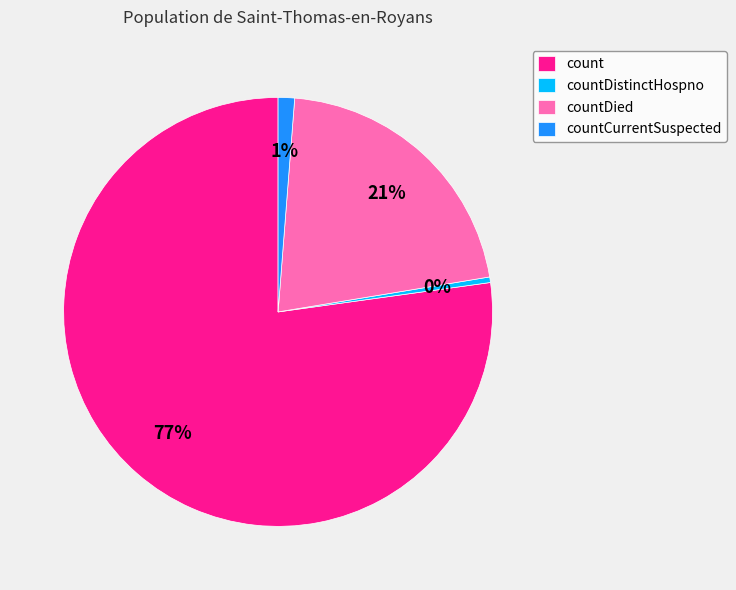

Count the number of slices in the pie.

4